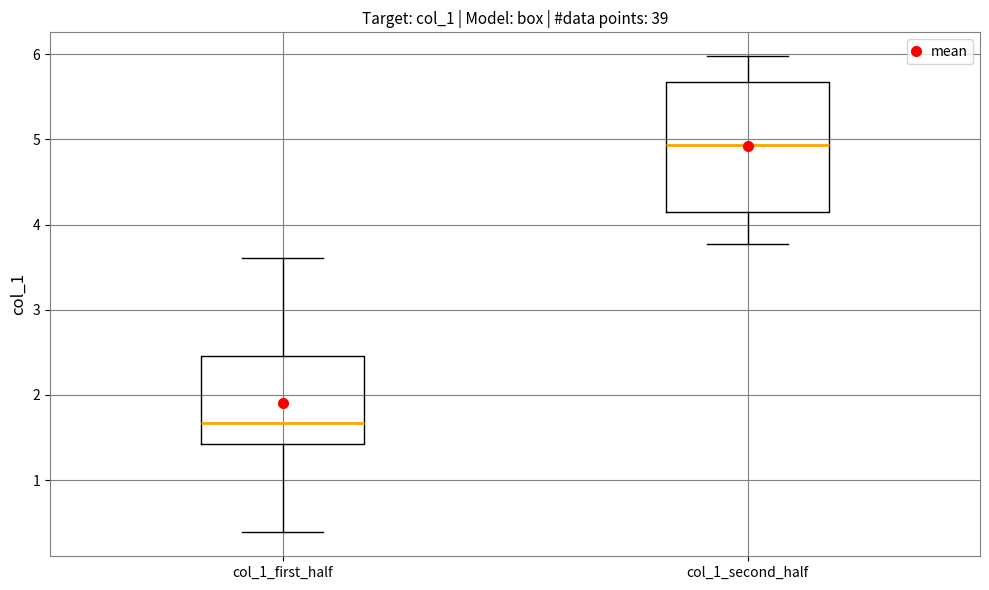

Which box's median line is the lowest?

col_1_first_half